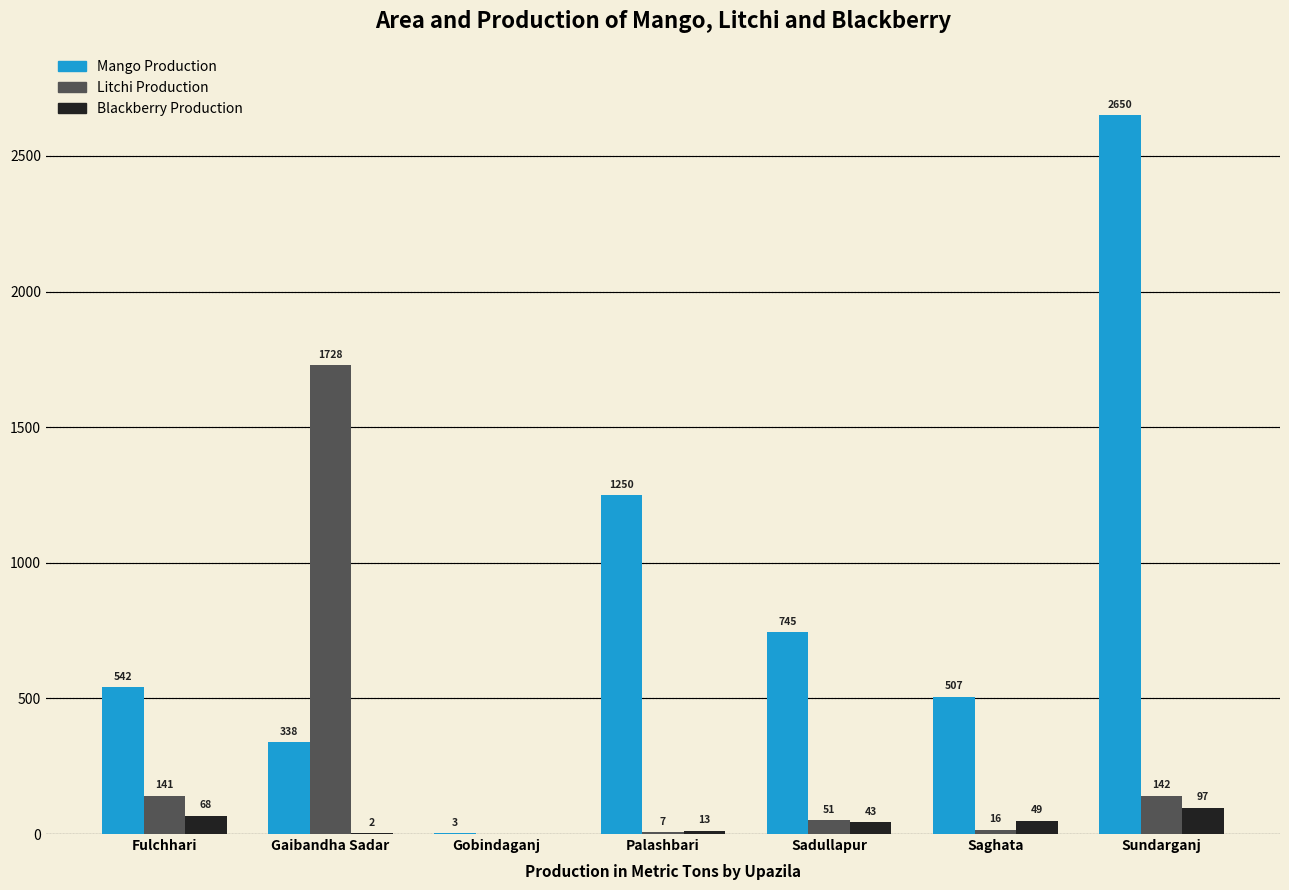

Which category has the highest value across all series?

Sundarganj